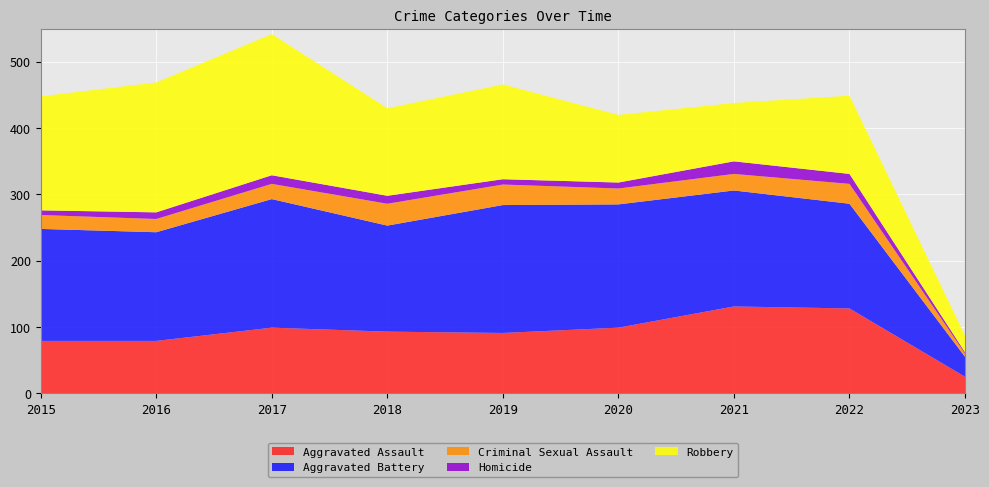

Reading left to right, what are all the values shown in this chart?

Aggravated Assault: 2015=79	2016=79	2017=99	2018=93	2019=91	2020=99	2021=131	2022=128	2023=25
Aggravated Battery: 2015=169	2016=164	2017=194	2018=160	2019=193	2020=186	2021=175	2022=158	2023=30
Criminal Sexual Assault: 2015=21	2016=20	2017=23	2018=33	2019=31	2020=24	2021=25	2022=30	2023=5
Homicide: 2015=7	2016=10	2017=13	2018=12	2019=8	2020=9	2021=19	2022=15	2023=2
Robbery: 2015=172	2016=196	2017=213	2018=132	2019=143	2020=102	2021=88	2022=118	2023=25